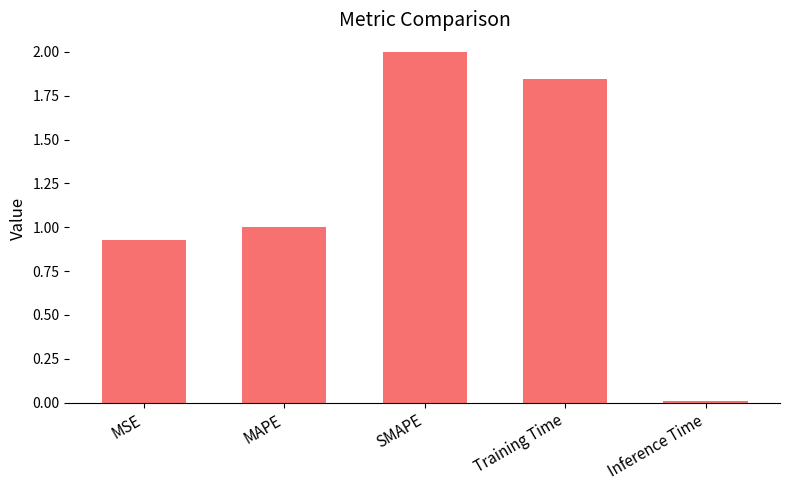

What is the label of the 5th bar from the left?

Inference Time